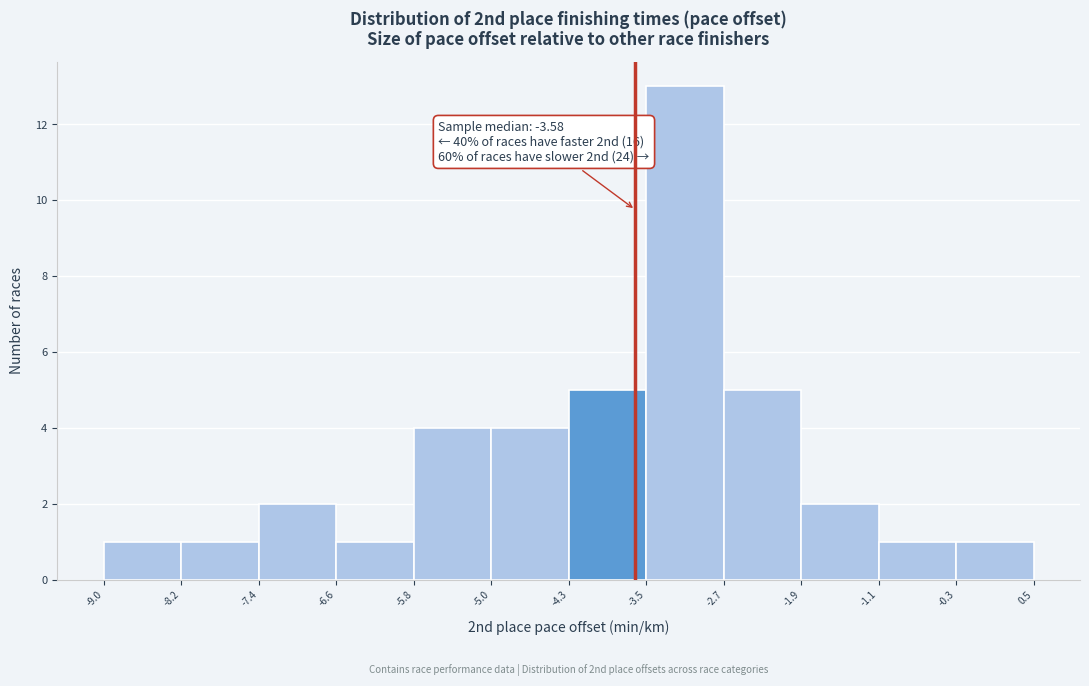

Over which range of the x-axis is the bar tallest?

-3.5 to -2.7